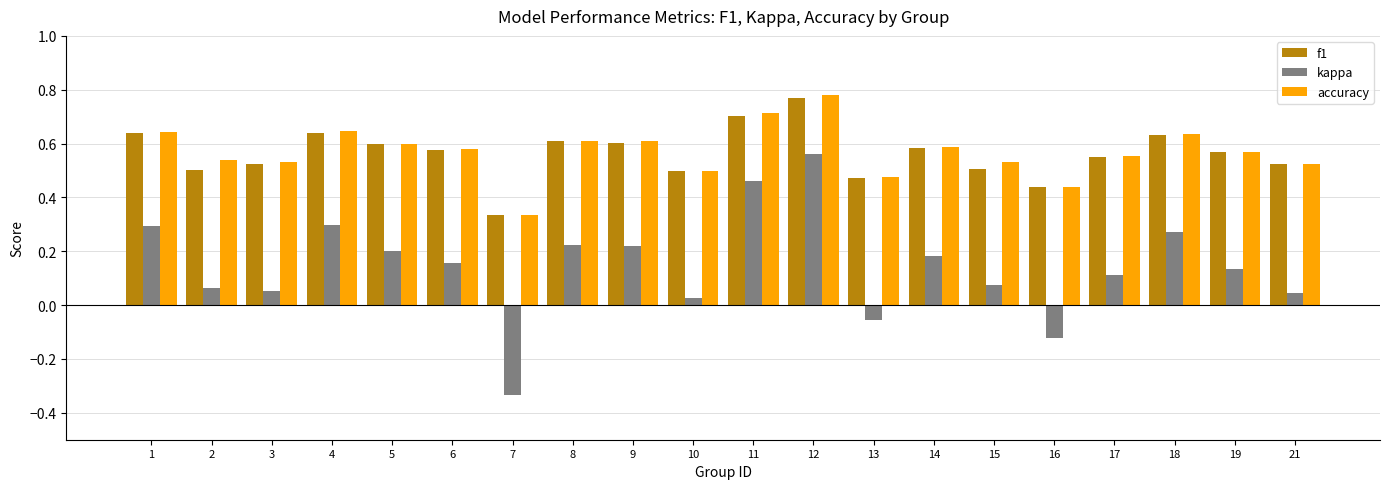

At which label is accuracy closest to 0?

7